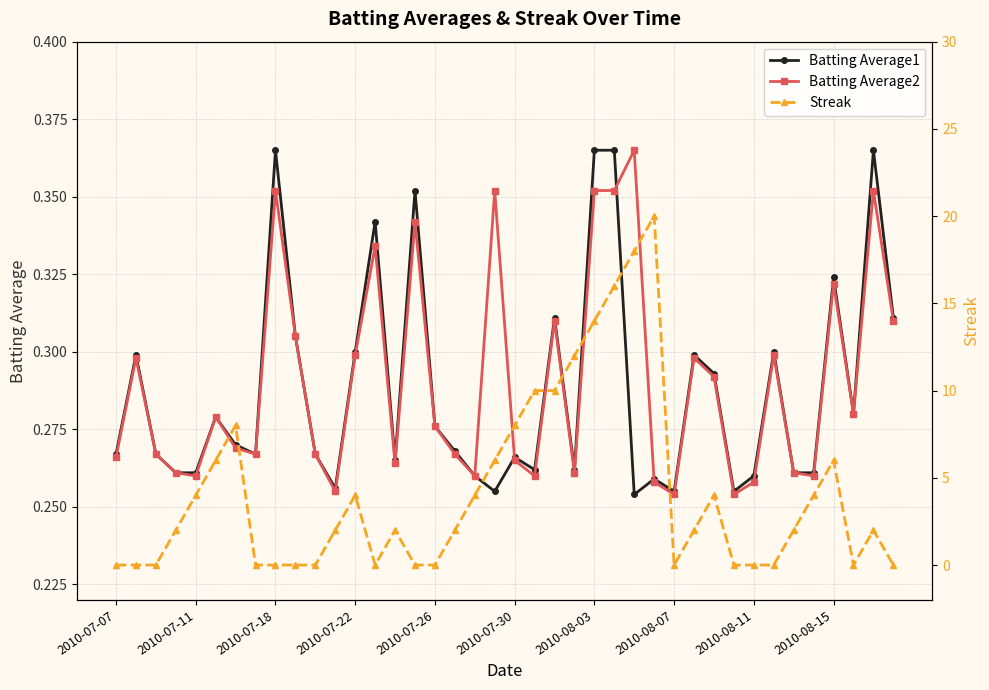

Count the Batting Average1 values in the range 0 to 1.

40